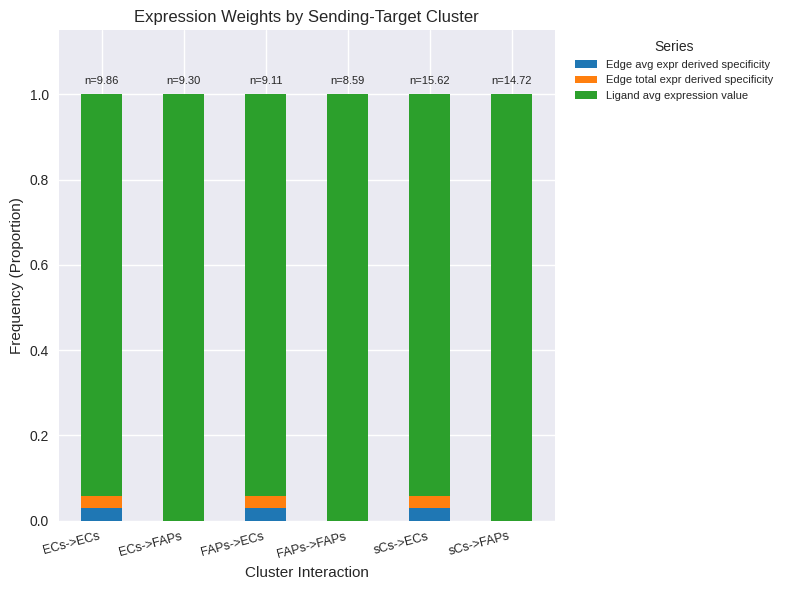

What is the total value across all series at FAPs->ECs?

1.0